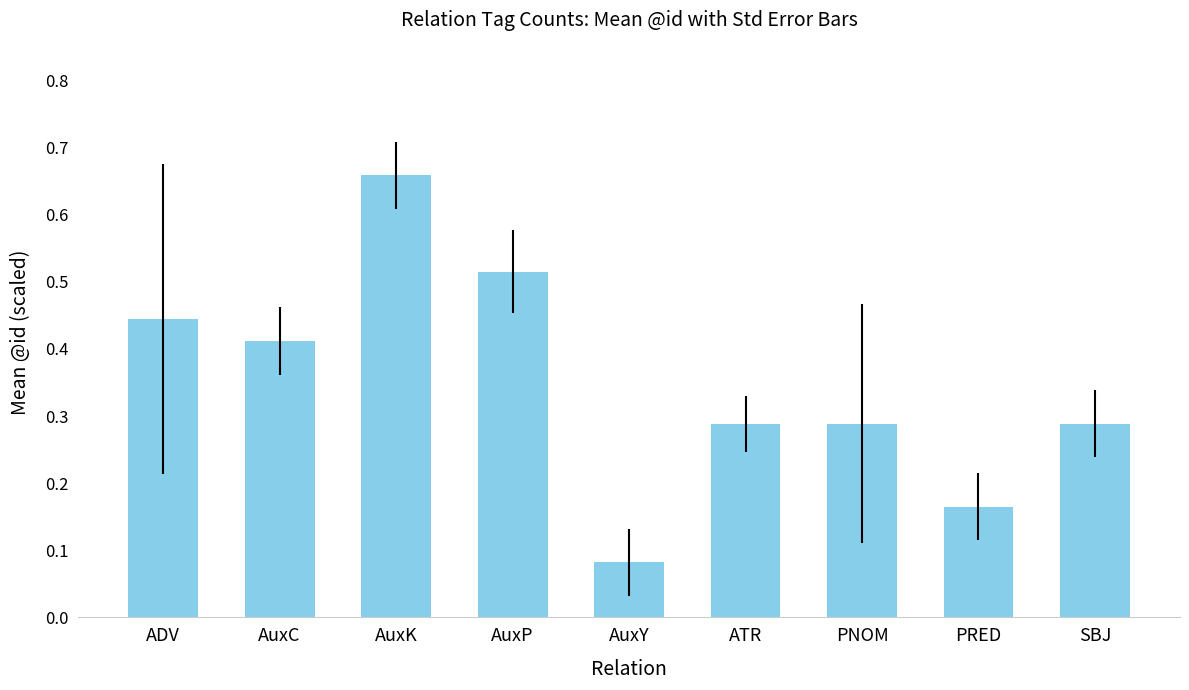

How many bars are there in total?

9